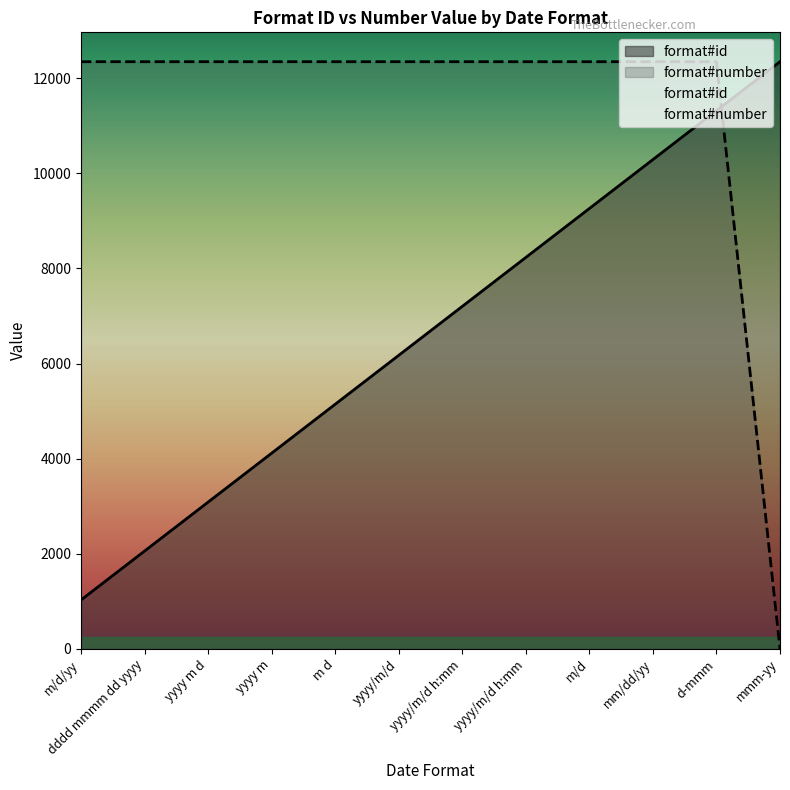

True or false: format#number and format#id cross at least once.

True